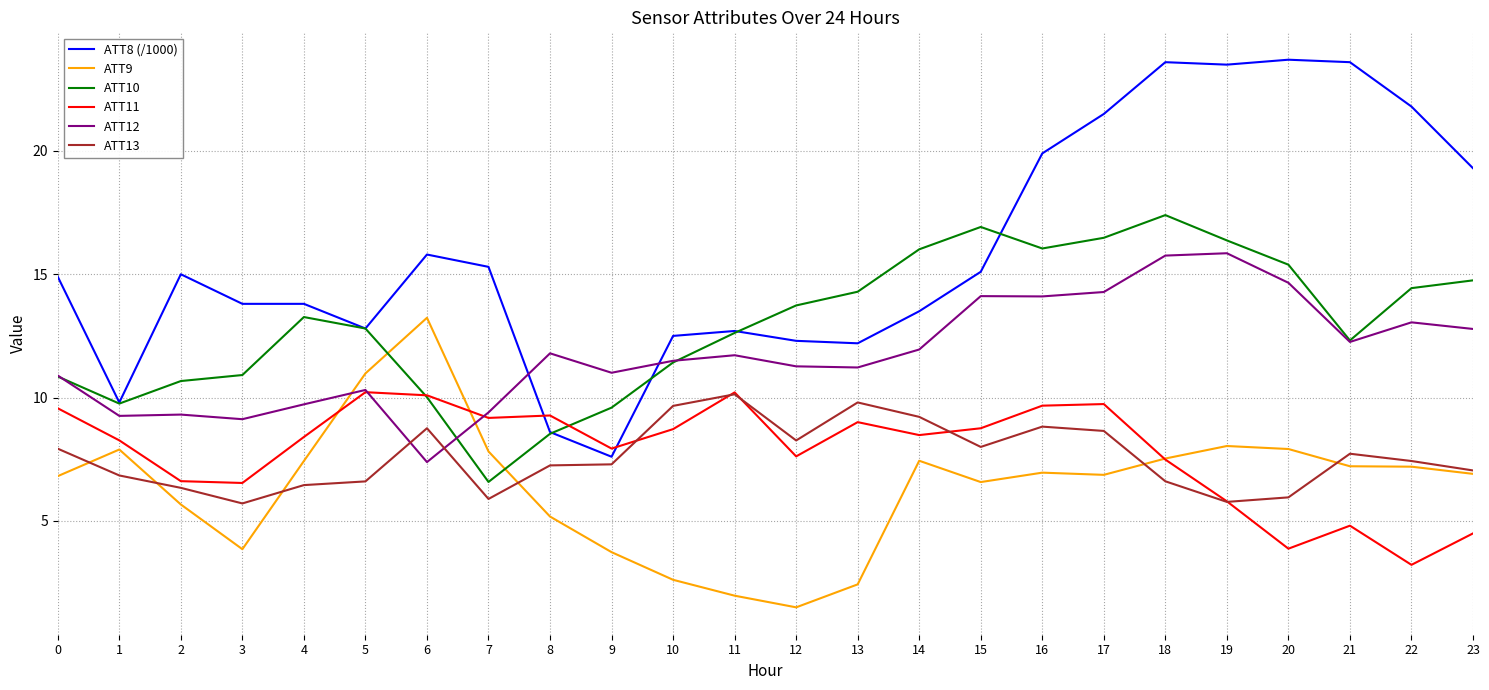

The ATT9 series shows 11.6 at 22. True or false?

False